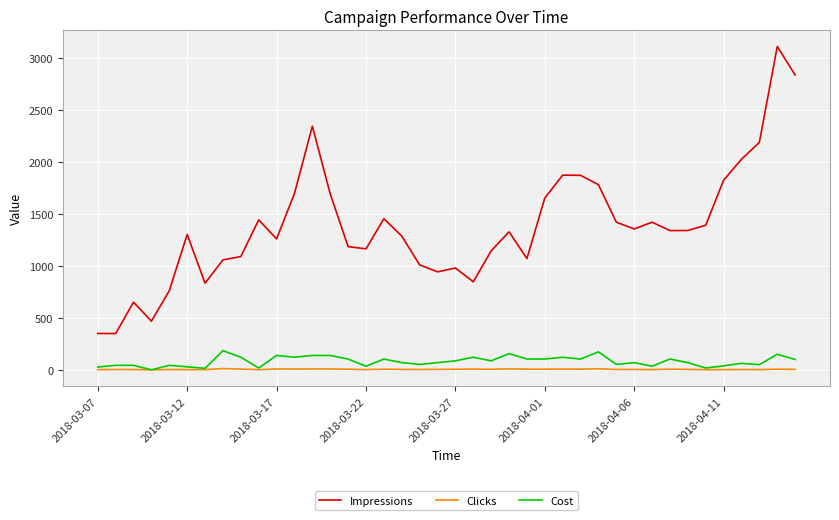

Which series has the widest spread of values?

Impressions